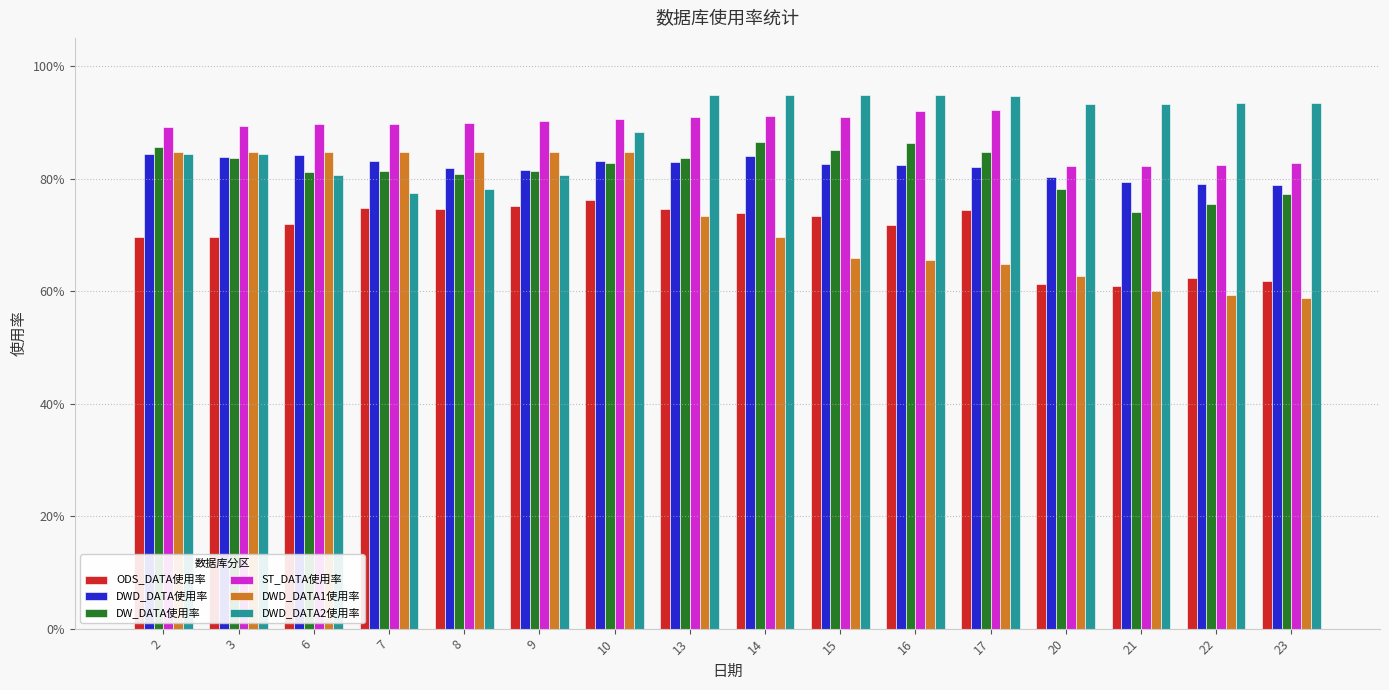

What is the highest value of the DWD_DATA2使用率 series?

0.9